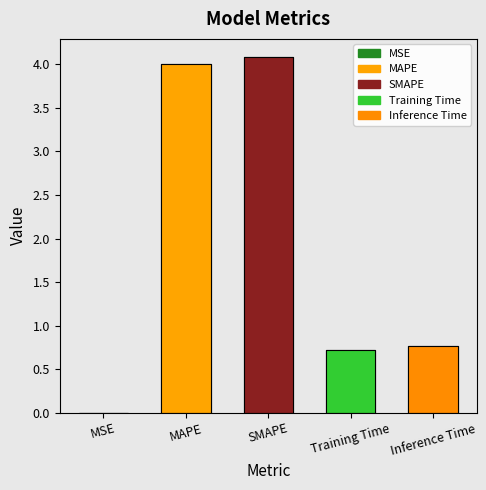

Which label corresponds to the smallest value in the chart?

MSE